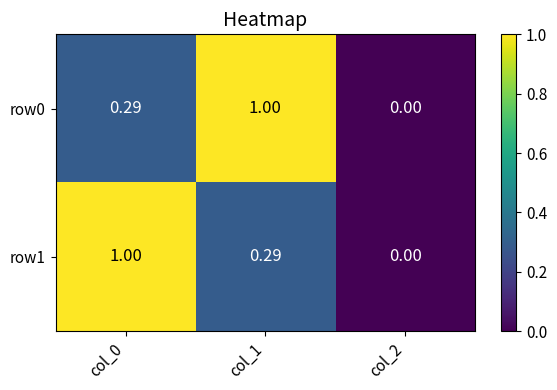

How many positive values does the row1 series have?

2